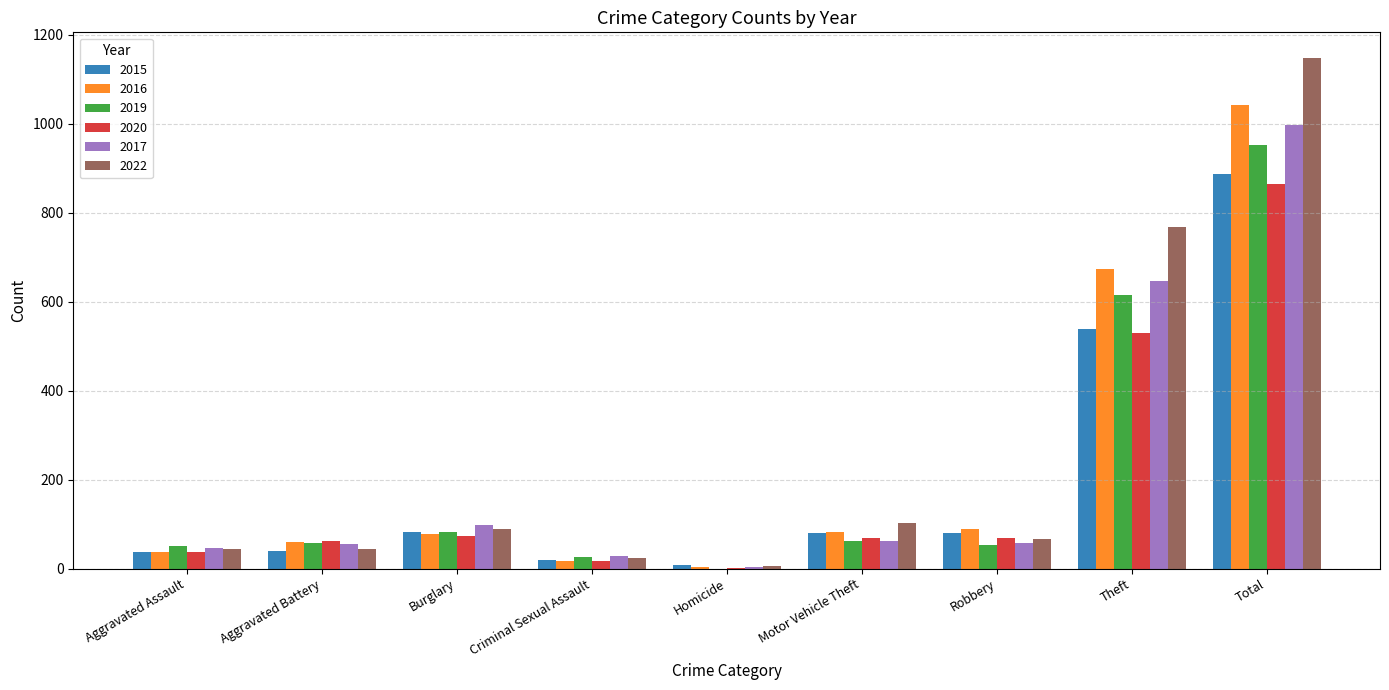

What value does the 2016 series have at Robbery?

90